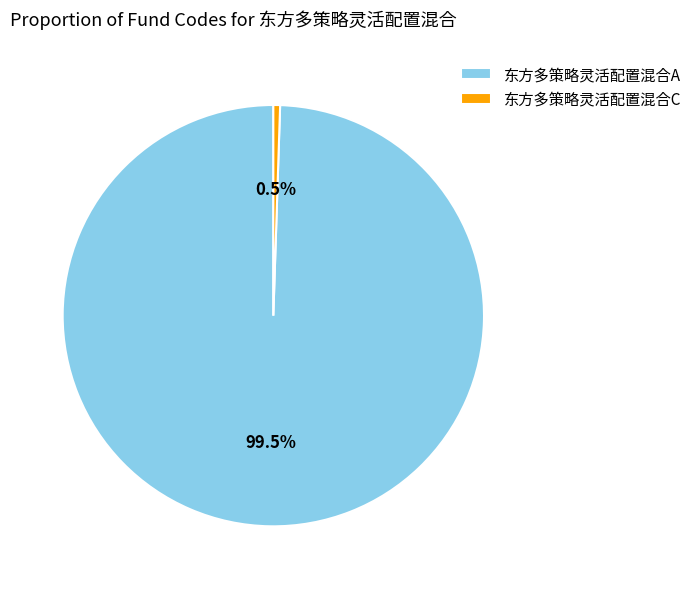

How many segments does this pie chart have?

2